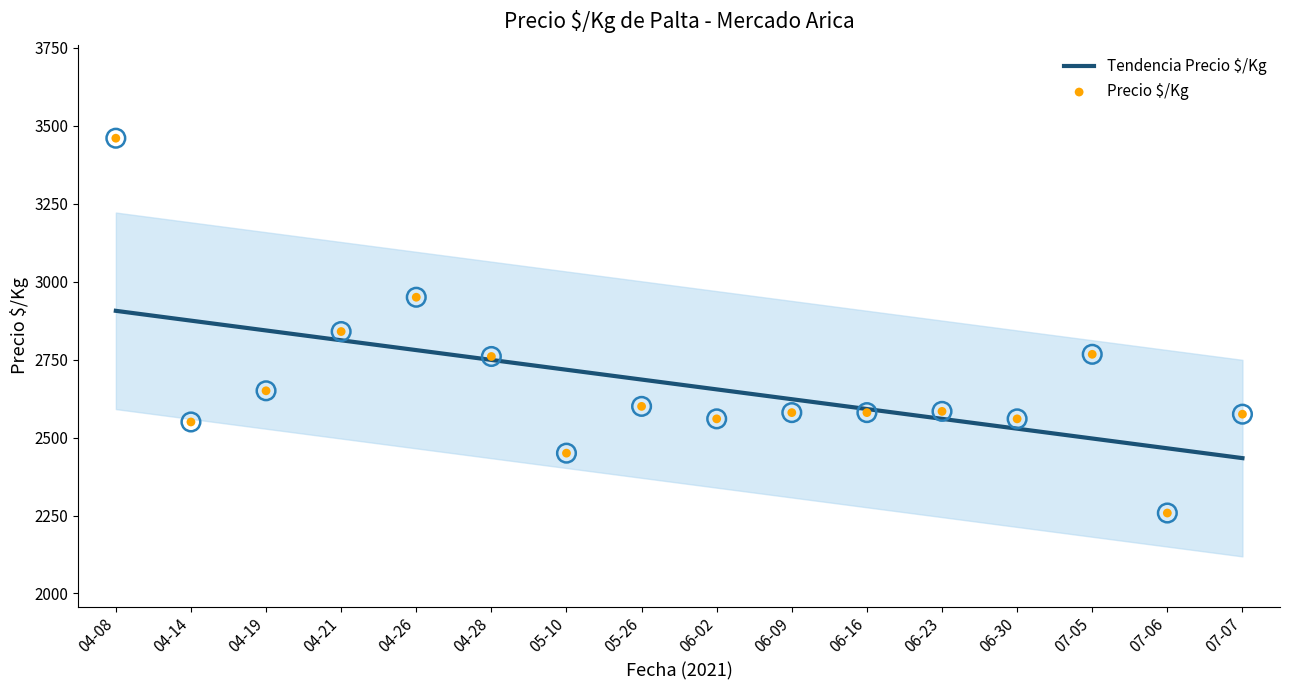

Which series contains the highest Y value?

Precio $/Kg